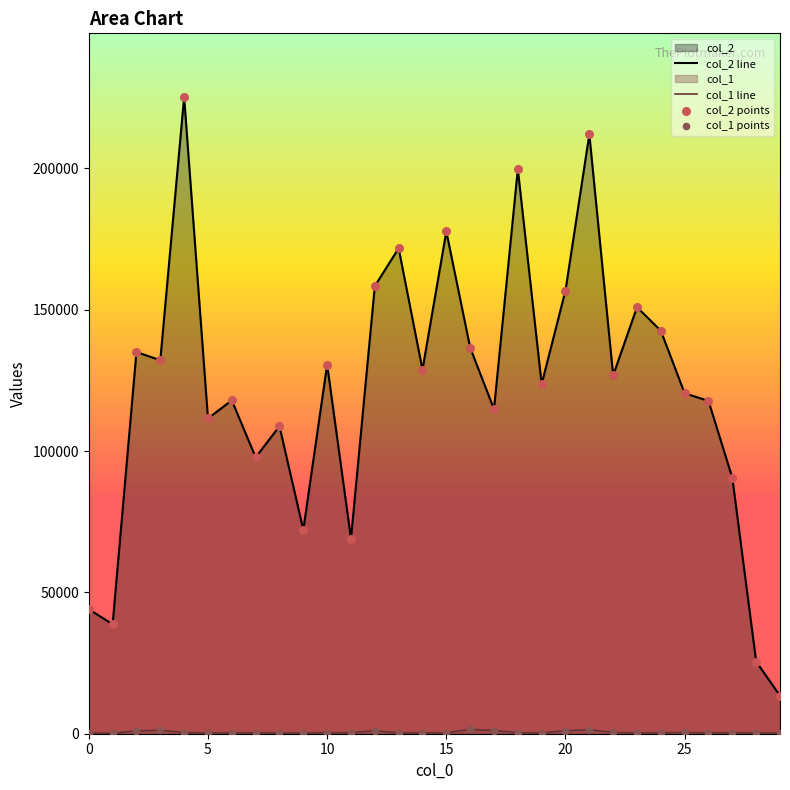

Is the value of col_1 line at 9 greater than the value of col_2 line at 22?

No